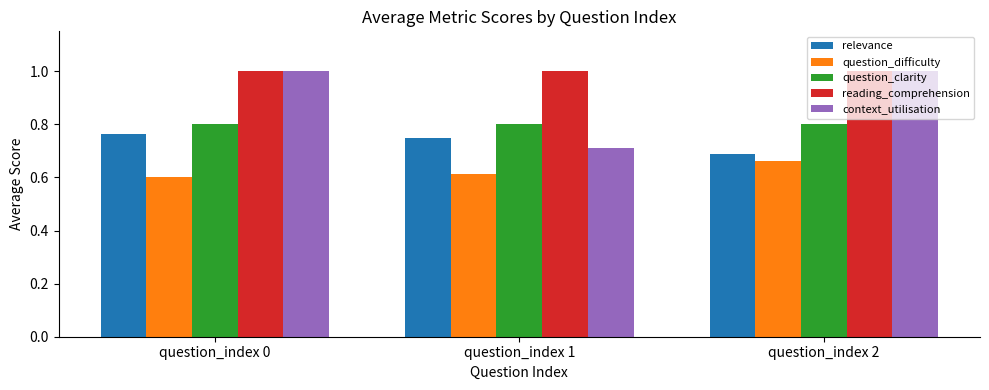

Between question_index 0 and question_index 1, which series saw the biggest shift?

context_utilisation